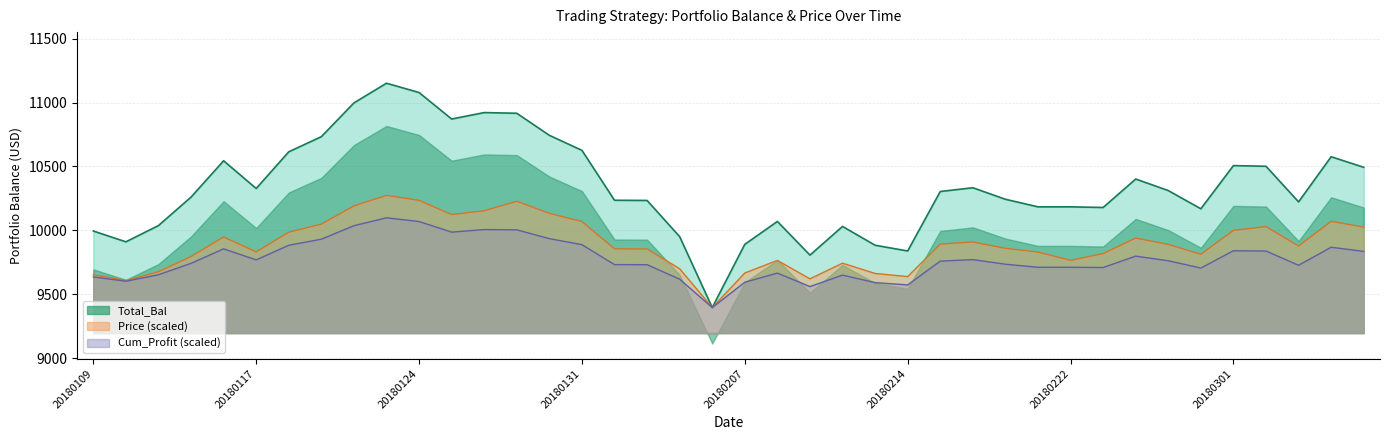

How many data points does each series have?

40